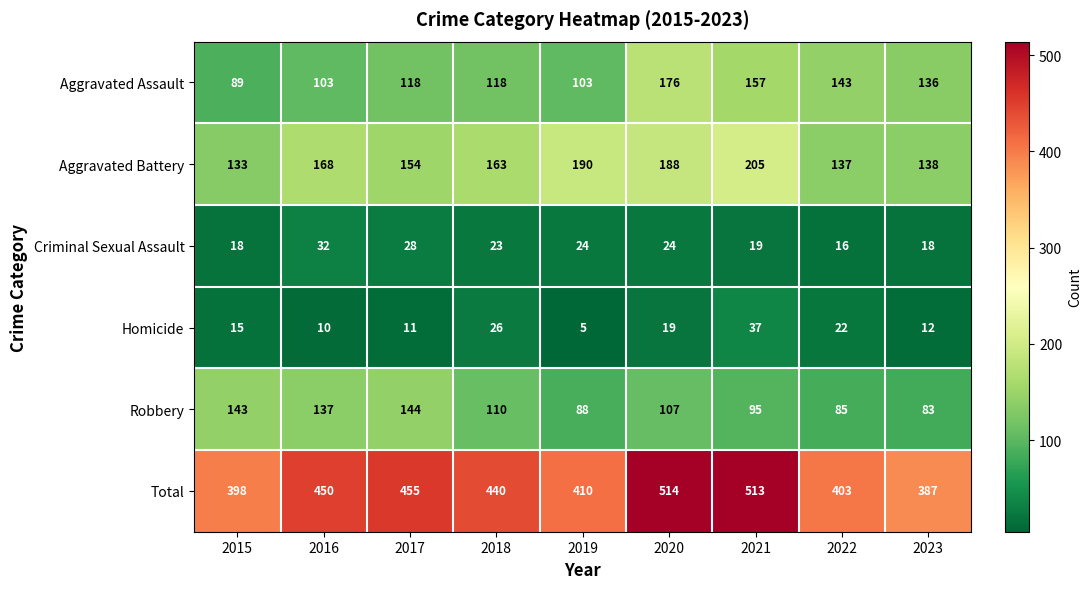

What is the average value of the Homicide series?

17